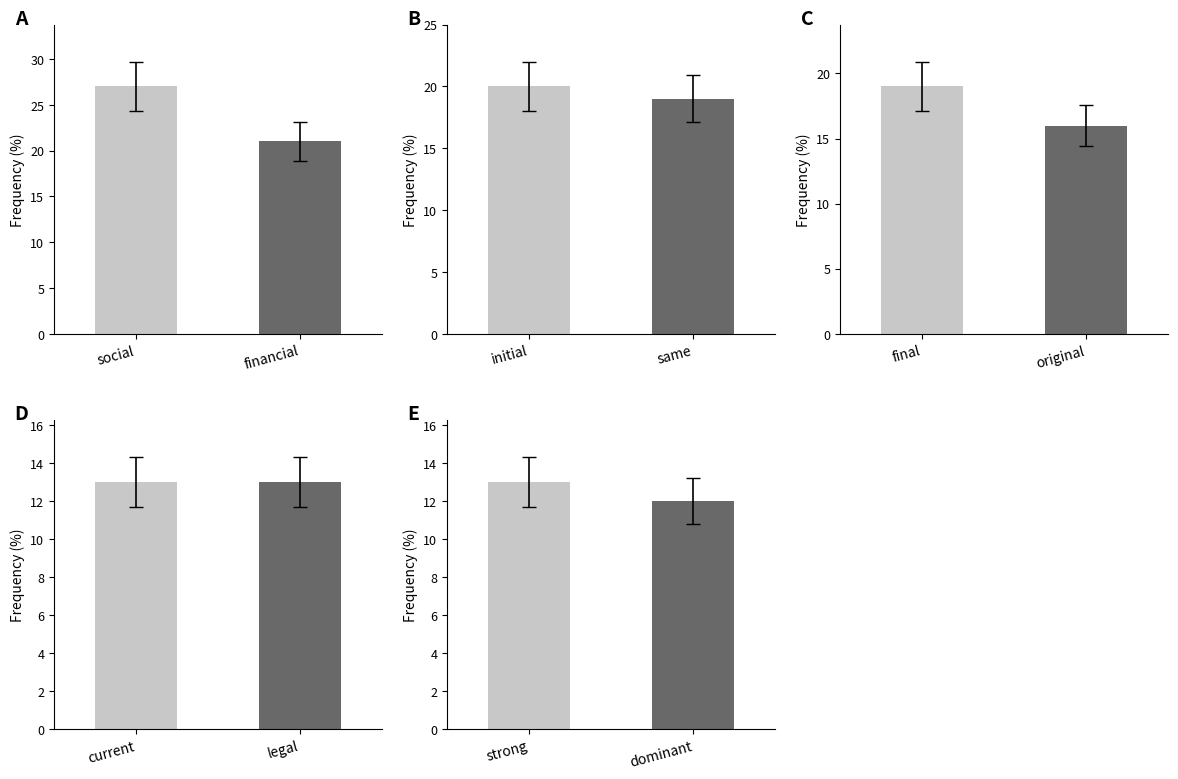

Count the number of data series in this chart.

1